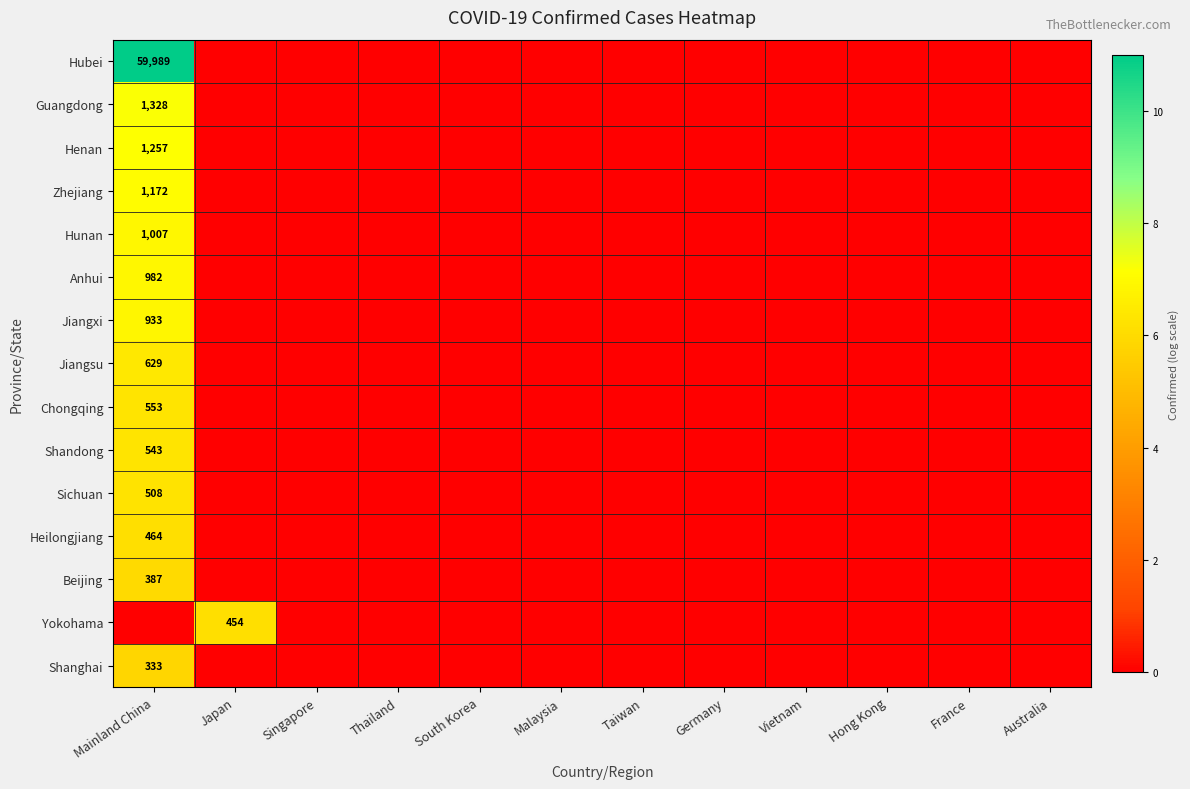

The value of Hubei at Mainland China is 97457. True or false?

False